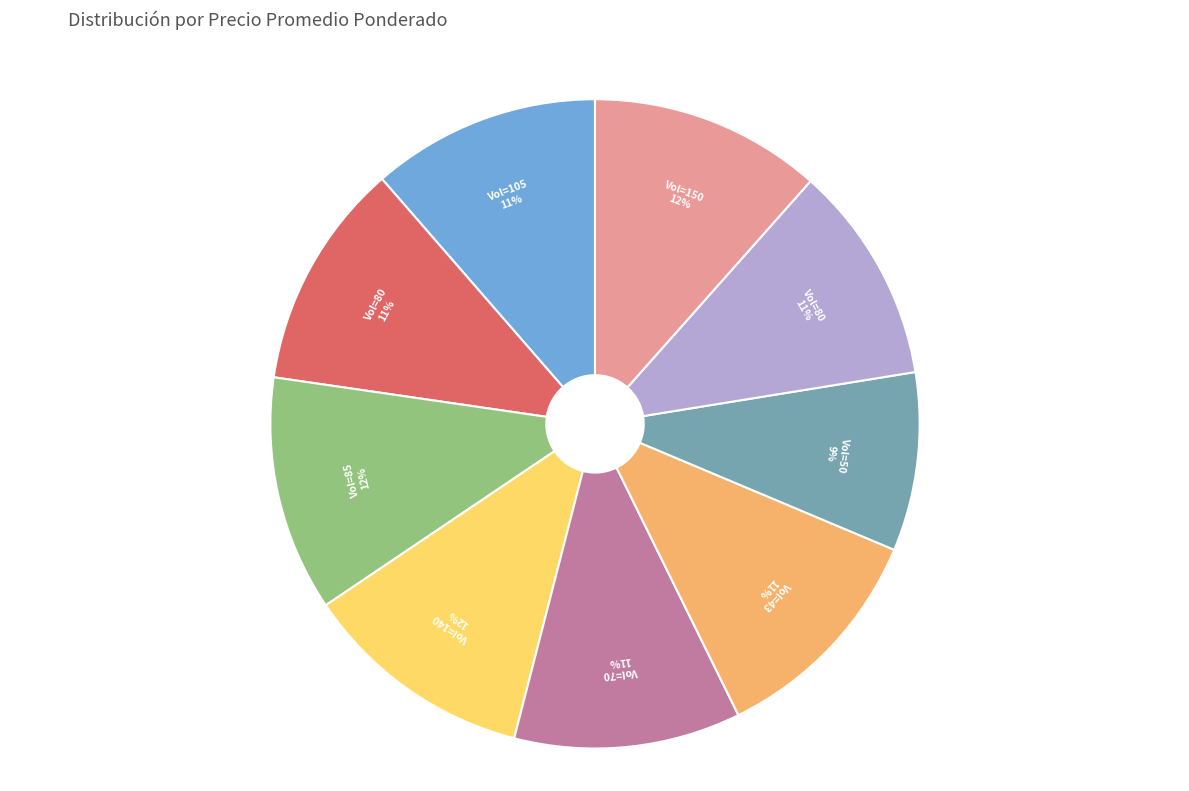

Does any single category account for the majority?

No